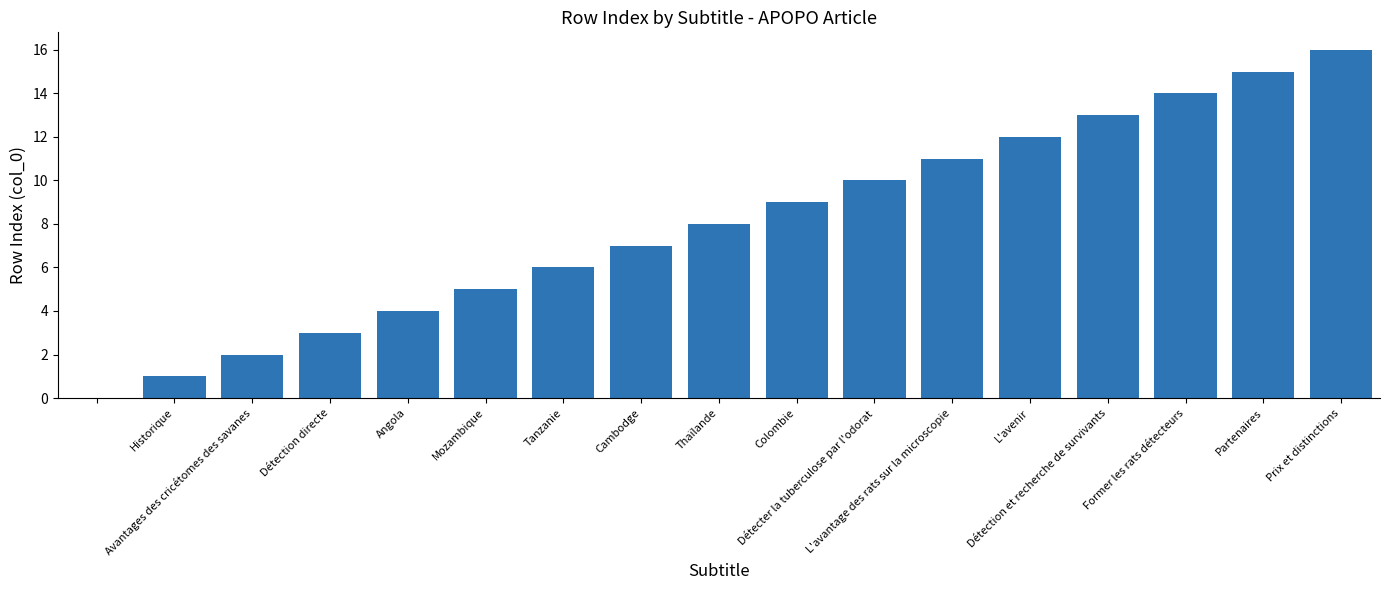

What is the sum of all values?

136